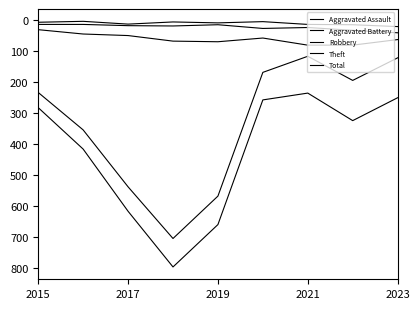

Does the chart display data point markers on the line(s)?

No